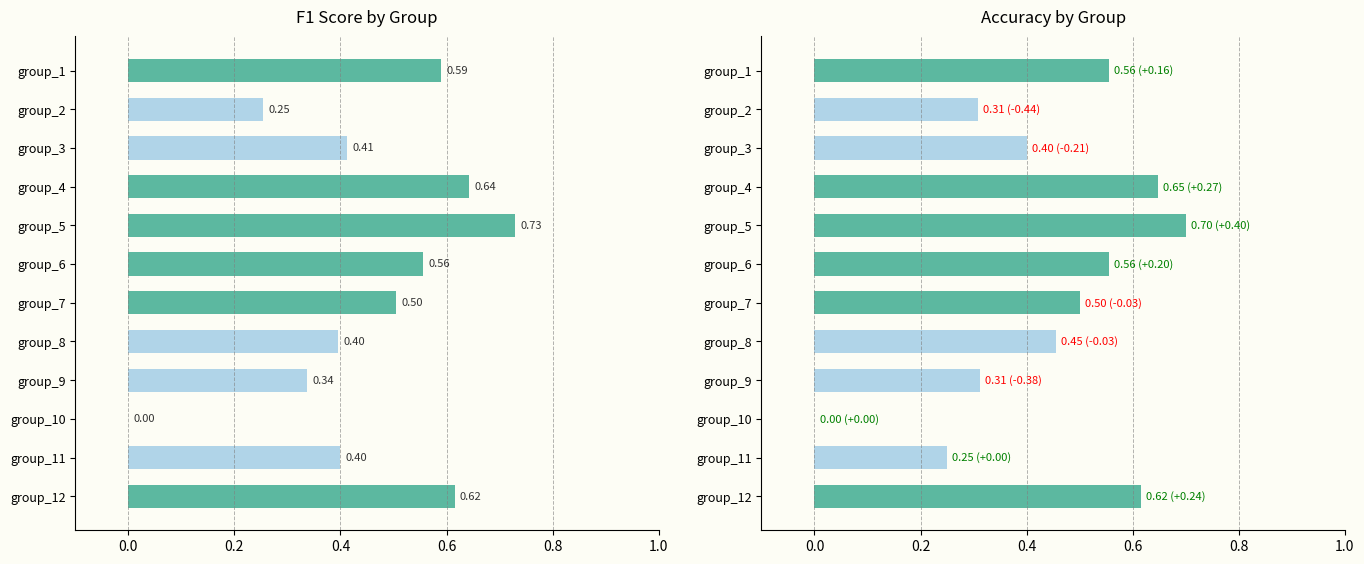

The value of f1 at group_9 is 0.3. True or false?

True